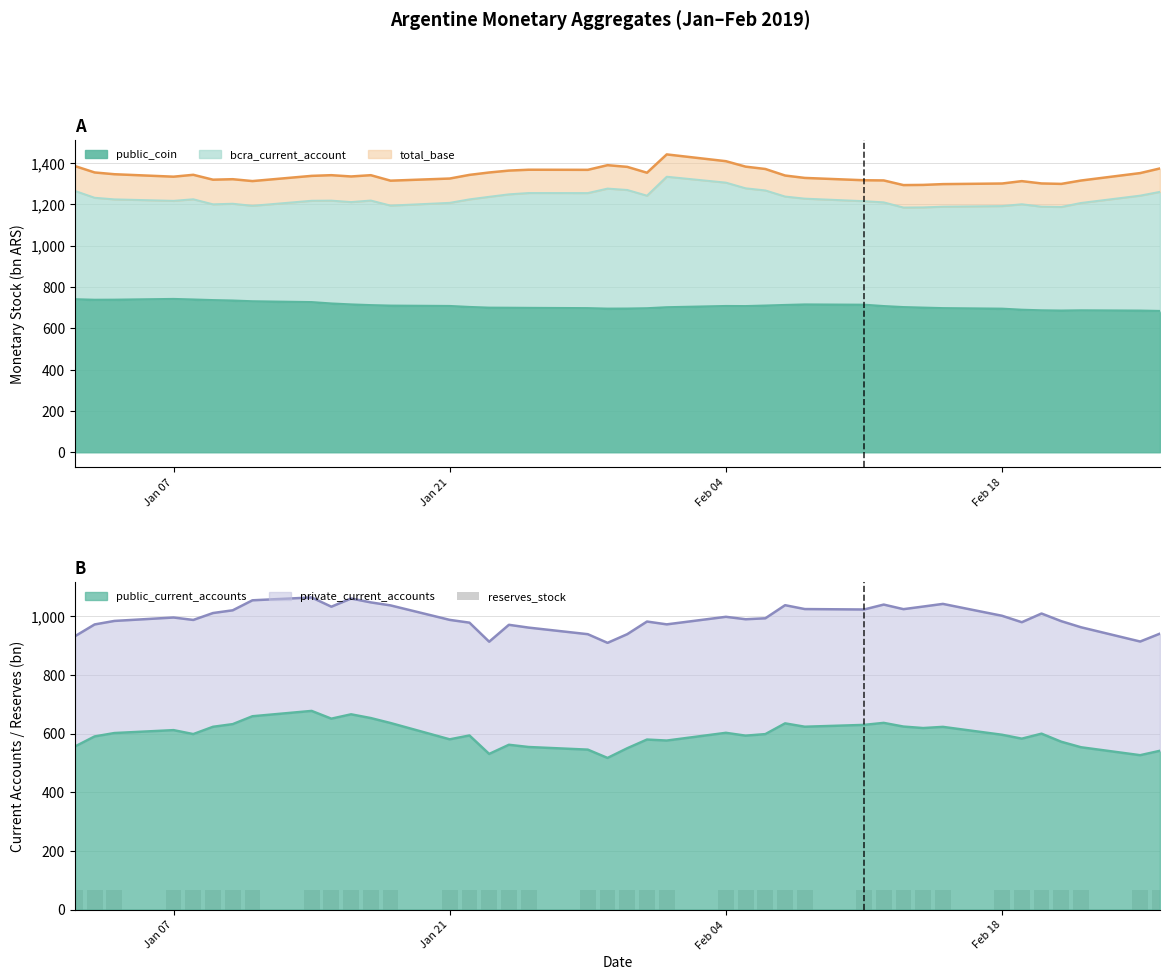

What is the maximum value for public_current_accounts?

677.0